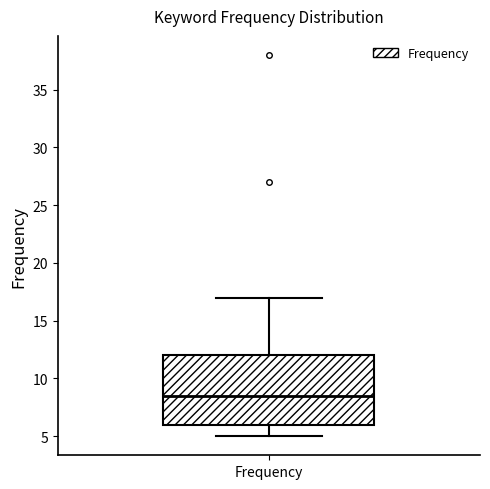

Read this box plot against the y-axis: the position of the median line, the range covered by the box, and the ends of both whiskers. The values are not printed on the chart, so give them approximately, as read against the axis.

median 8.5, box 6.0 to 12.0, whiskers 5.0 to 17.0